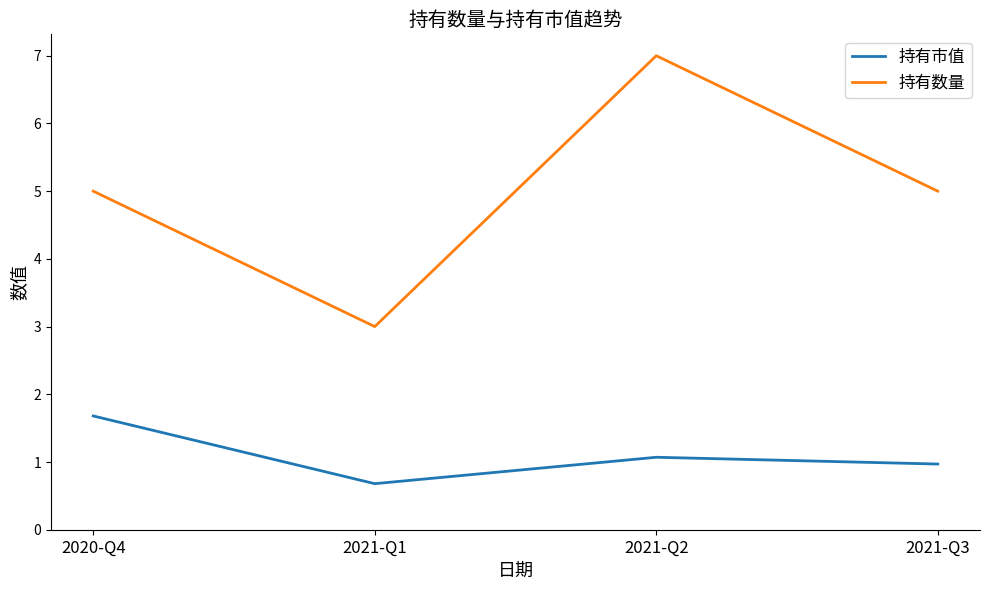

Count the number of data series in this chart.

2